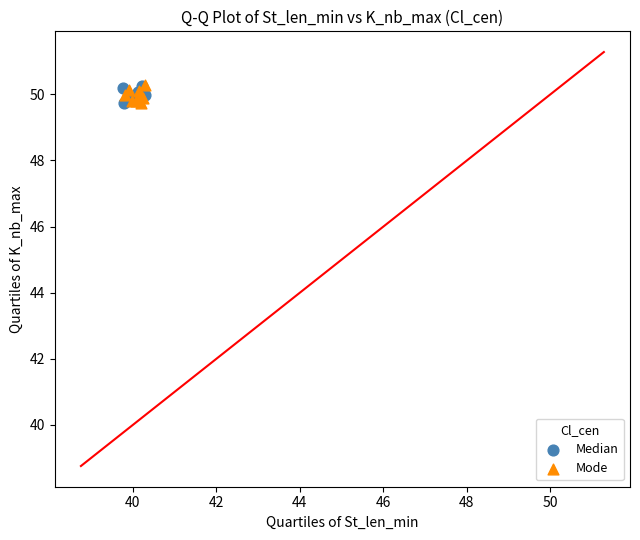

What are all the series names shown in the legend?

Median, Mode